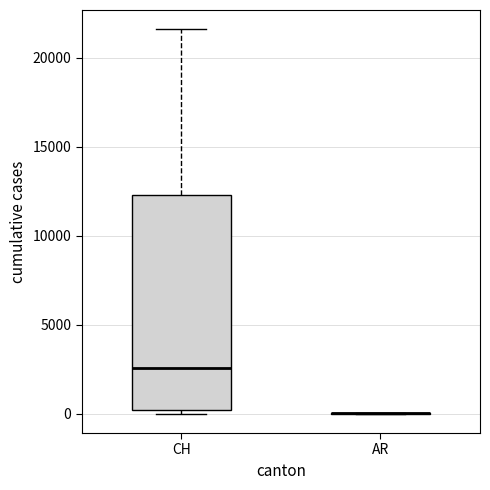

Reading left to right, transcribe this box plot: for each box, give where its median line is, the range the box spans, and where its two whiskers end, as read against the y-axis. The values are not printed on the chart, so give them approximately, as read against the axis.

CH: median 2500, box 0 to 12500, whiskers 0 (just below the box's lower edge) to 21500
AR: box collapsed to a line at 0, whiskers 0 to 0